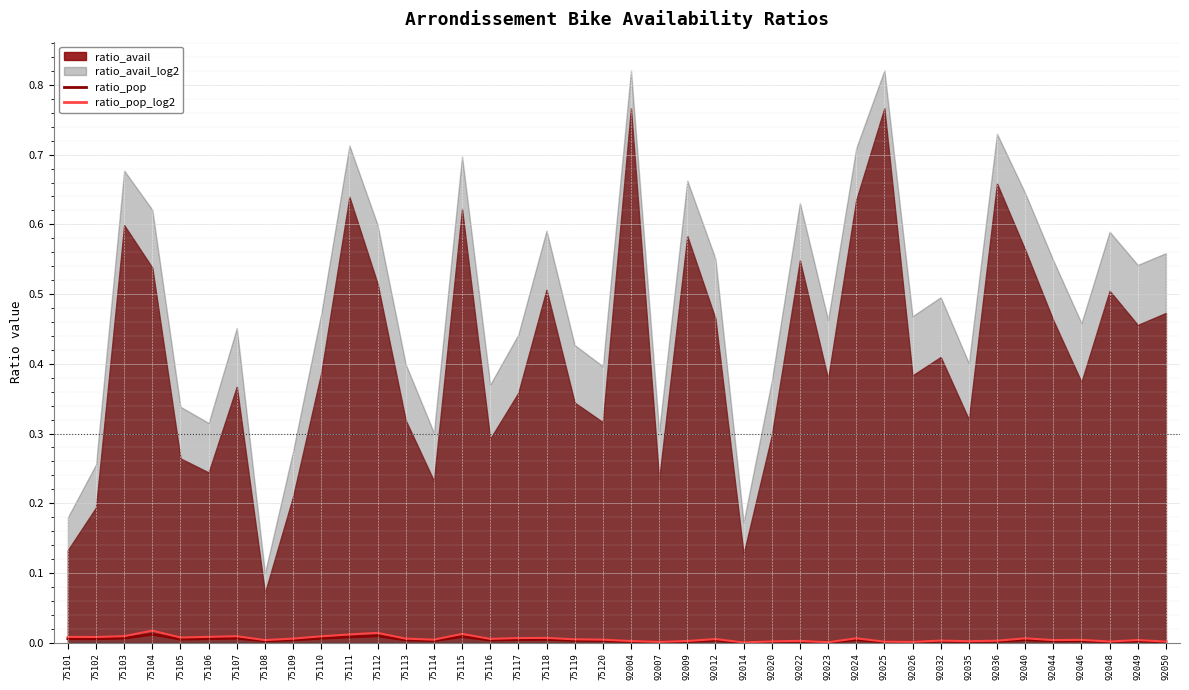

The value of ratio_pop_log2 at 92040 is 0.0. True or false?

True